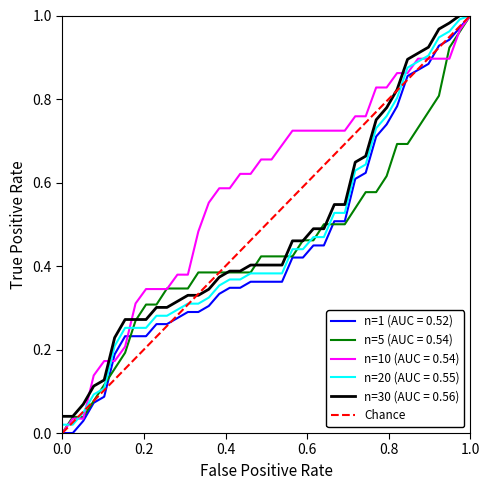

The chart shows a value of 0 at 0.0. True or false?

True